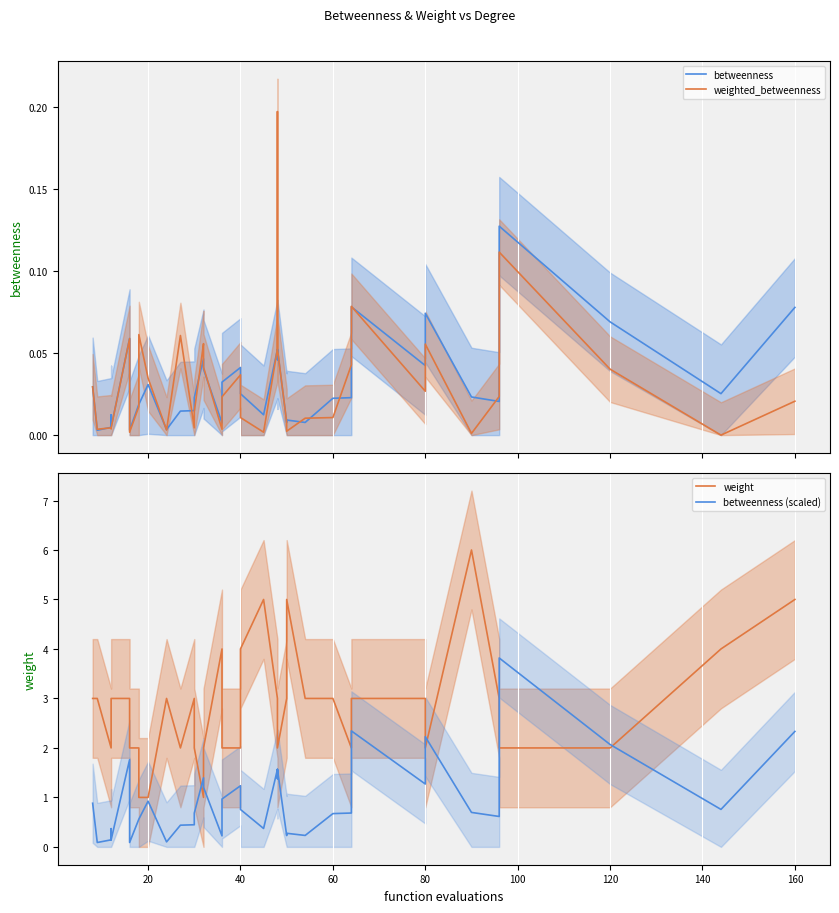

How many interior local valleys does the betweenness (scaled) series have?

12